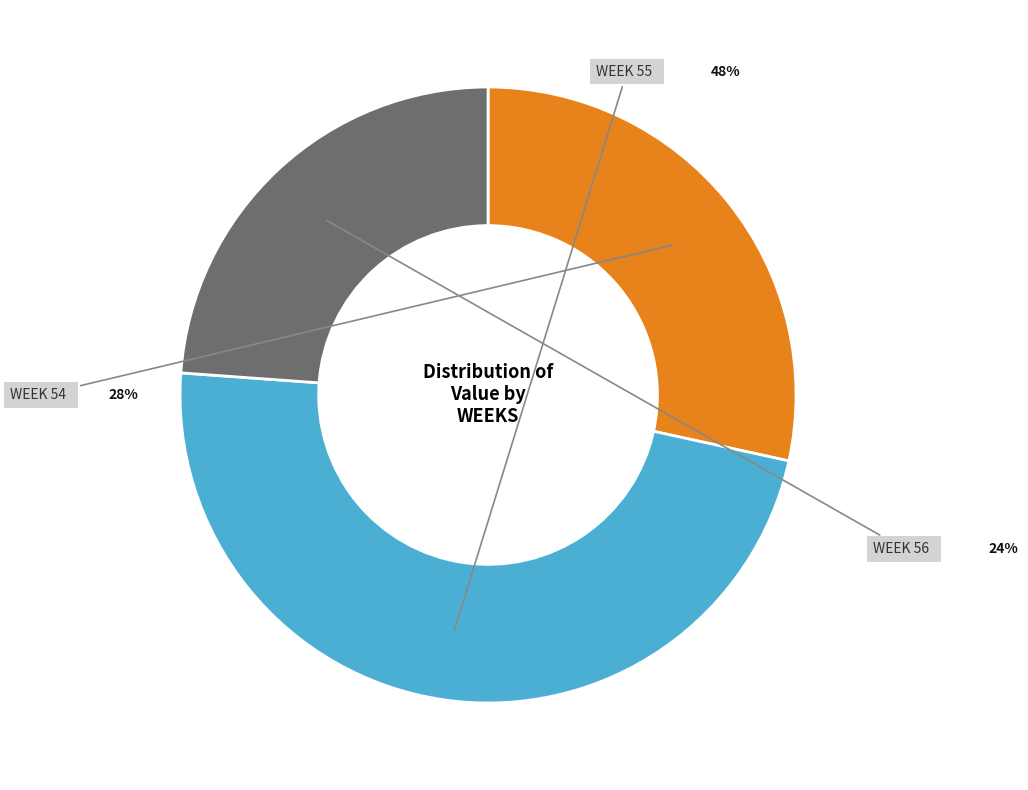

Which slice is the largest?

55